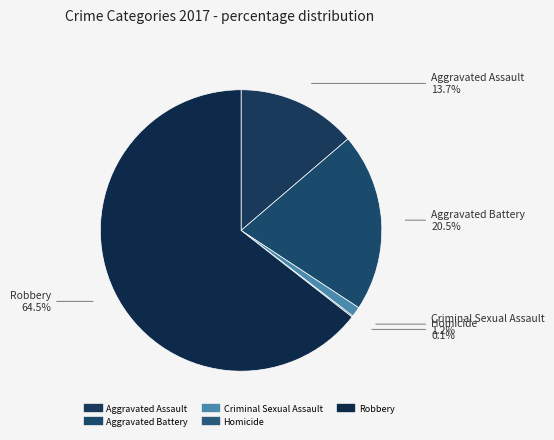

To the nearest percent, what is the difference between the Aggravated Assault and Robbery slice percentages?

51%